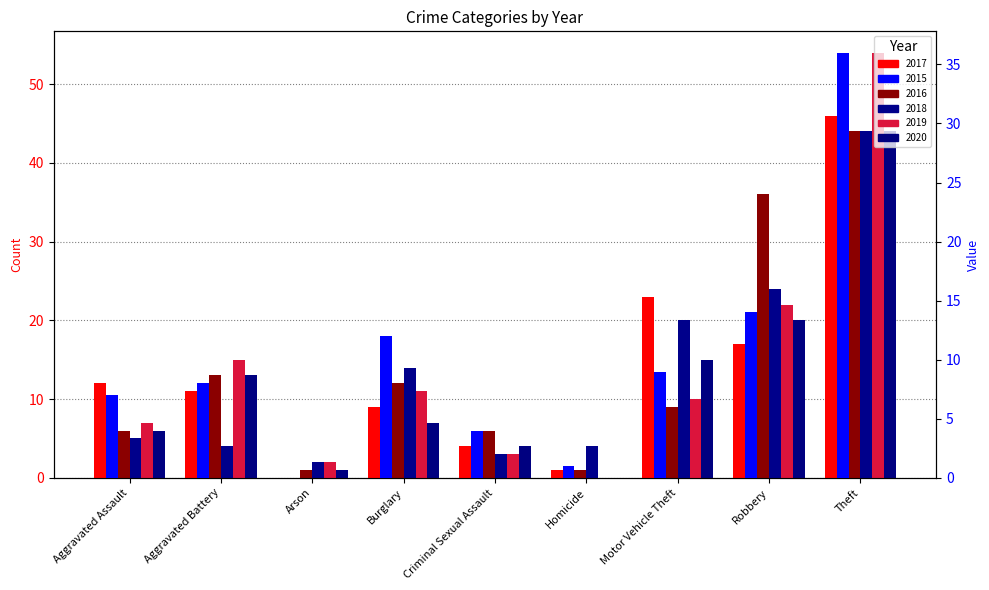

Rank the categories by 2016 value from lowest to highest.

Arson, Homicide, Aggravated Assault, Criminal Sexual Assault, Motor Vehicle Theft, Burglary, Aggravated Battery, Robbery, Theft